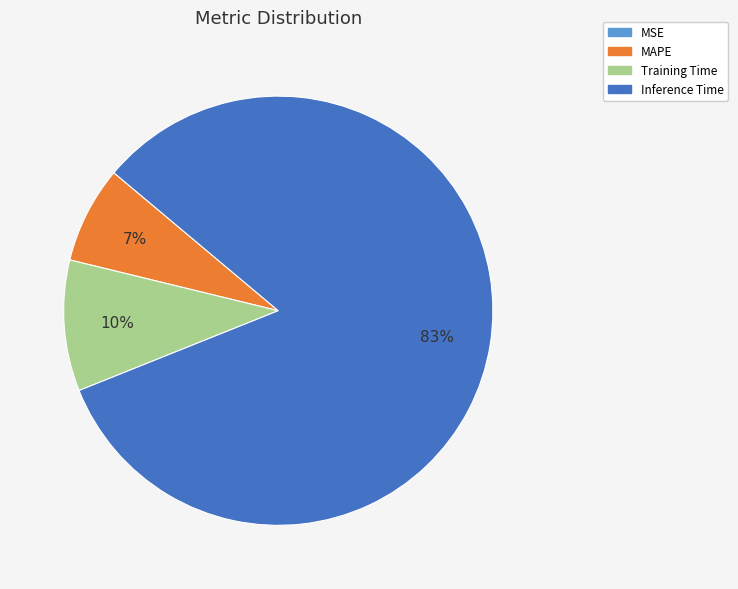

Does any single category account for the majority?

Yes